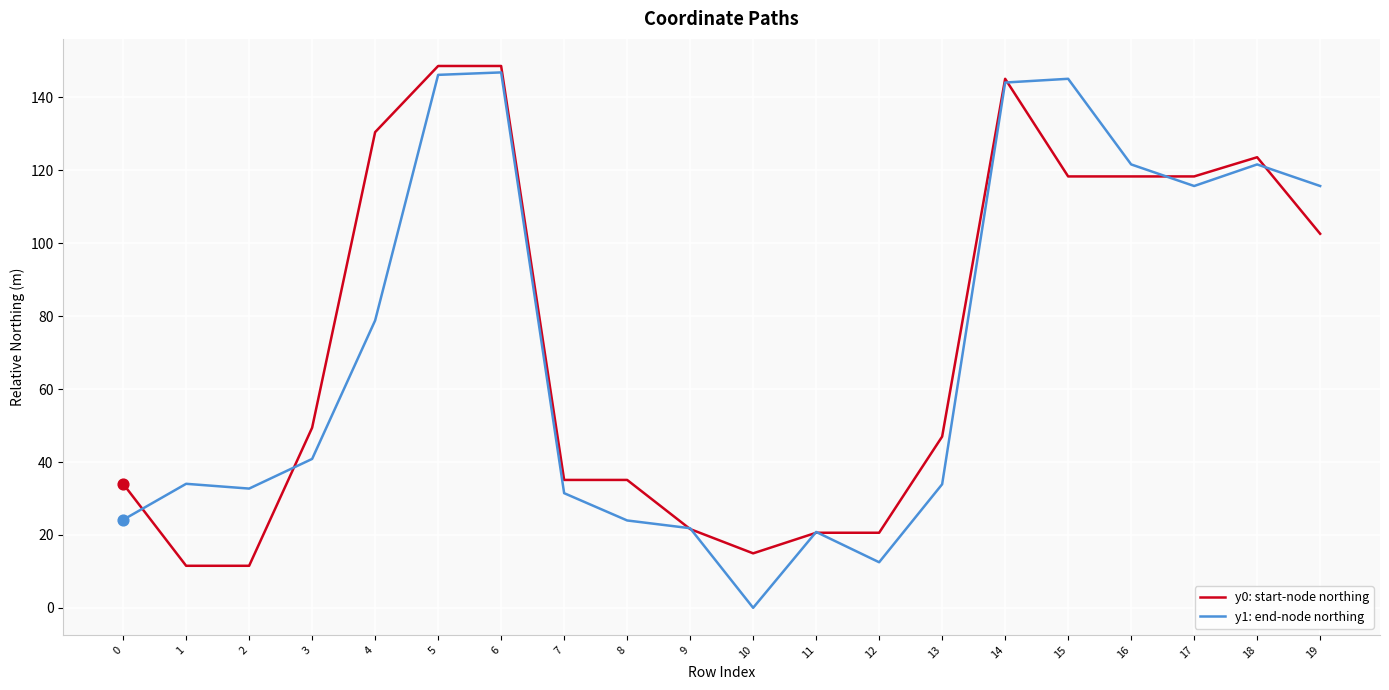

What is the total value across all series at 14?

289.2